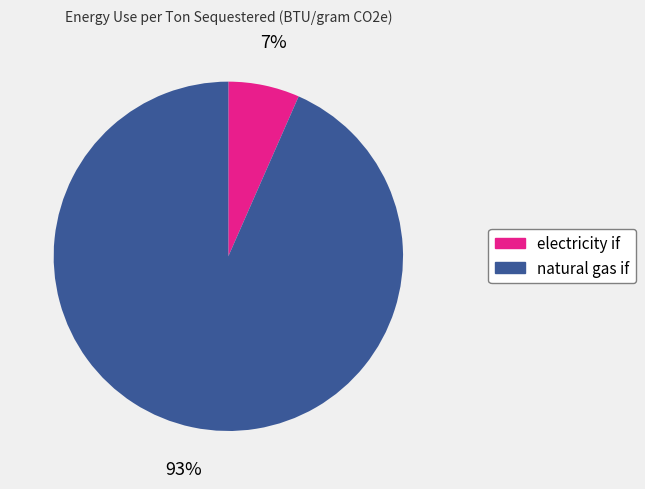

To the nearest percent, what percentage of the pie is electricity if?

7%